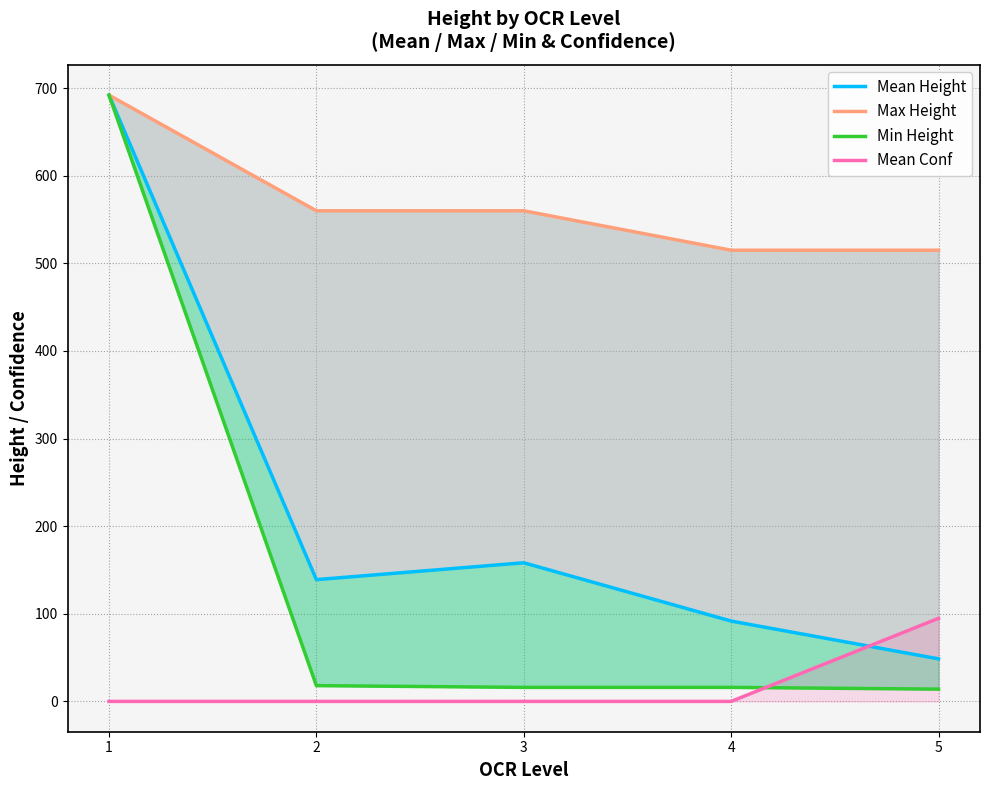

What is the total value across all series at 5?

672.4